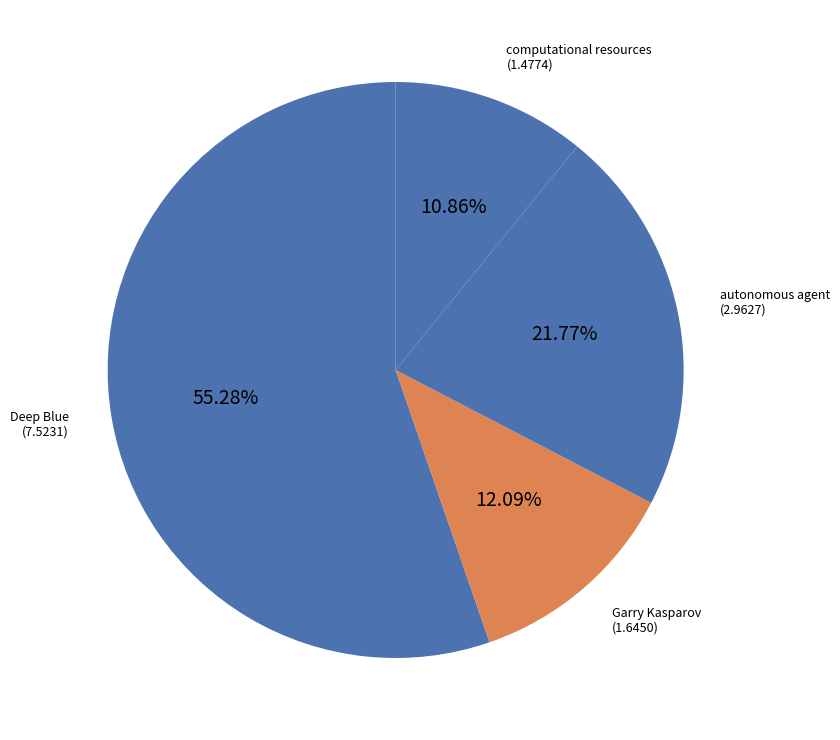

What is the ratio of the value at computational resources to the value at Garry Kasparov?

0.9